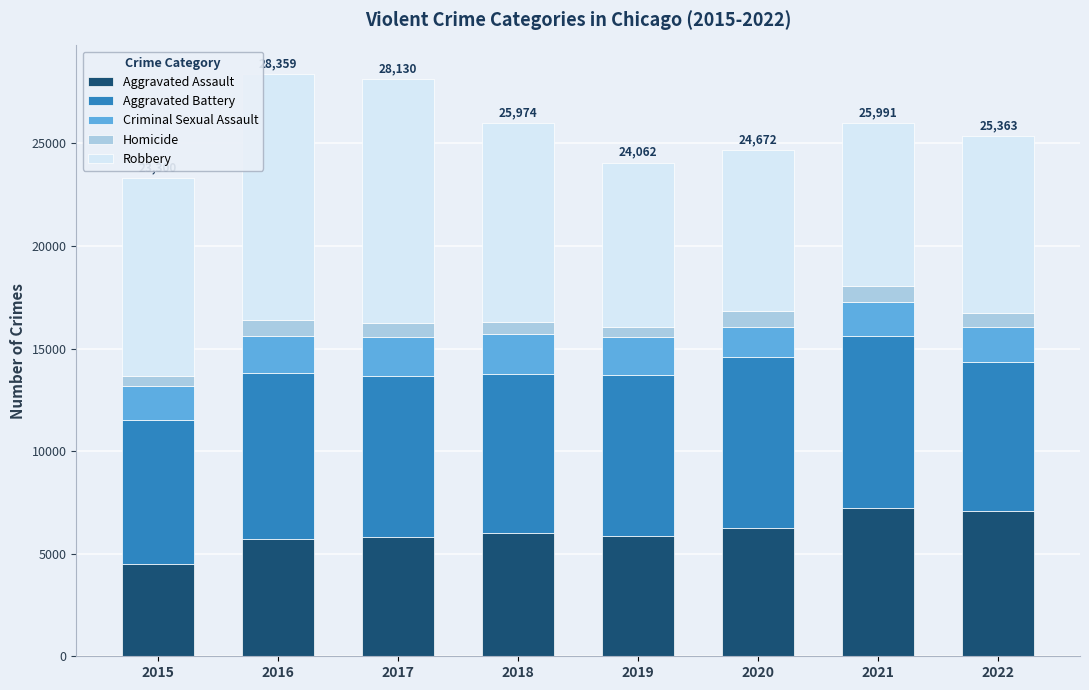

At which label does Aggravated Assault reach its minimum?

2015